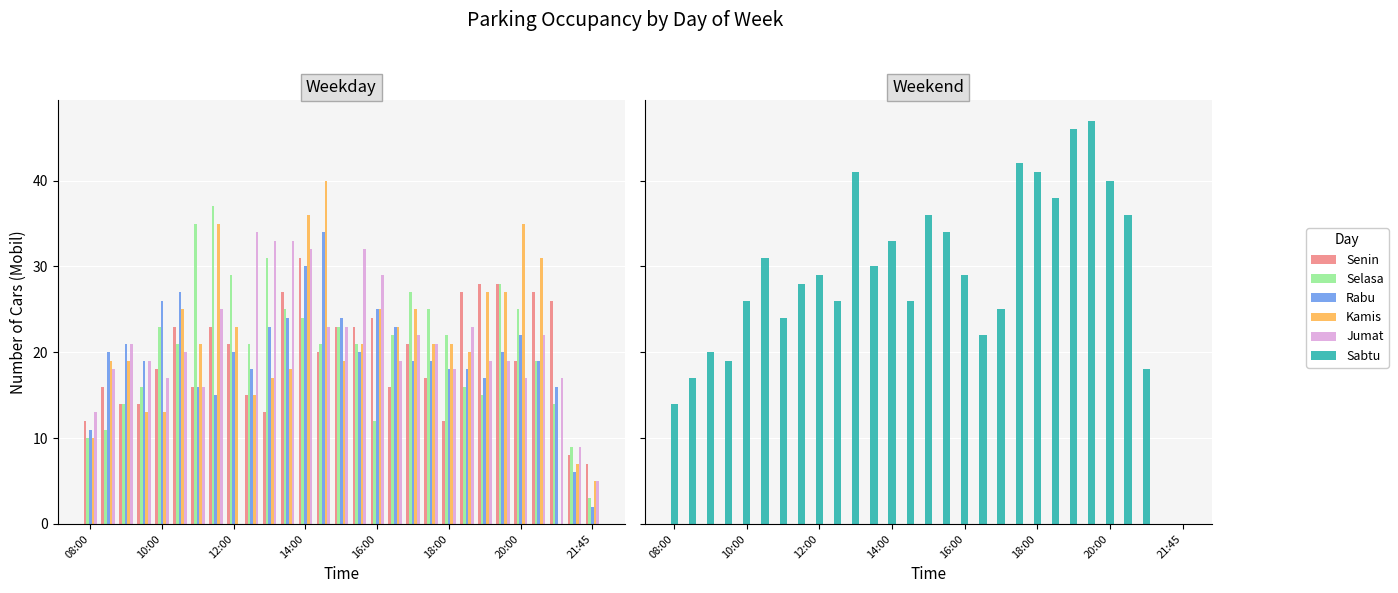

How many bars are there in each group?

6